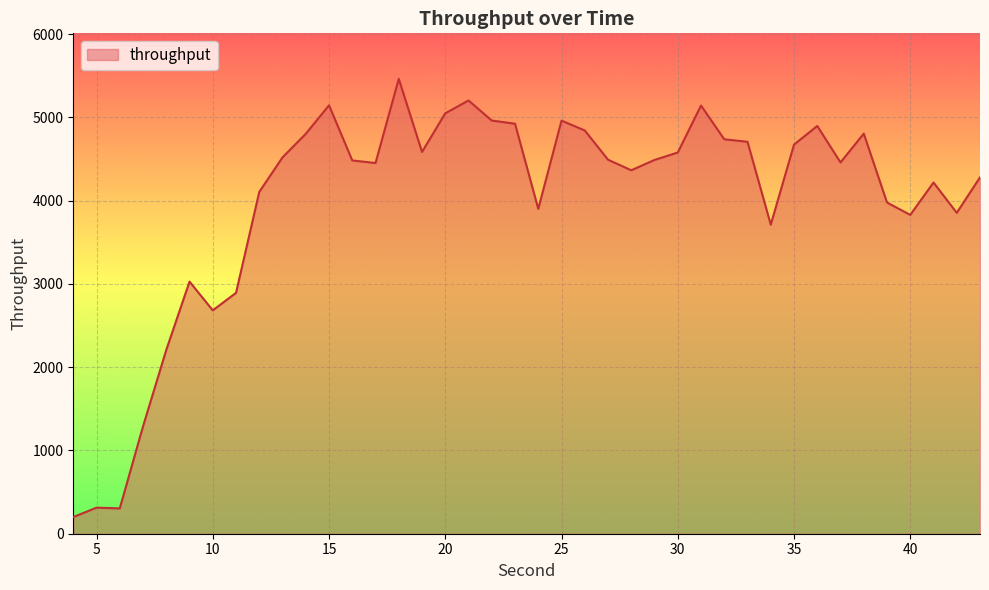

What is the greatest value displayed?

5462